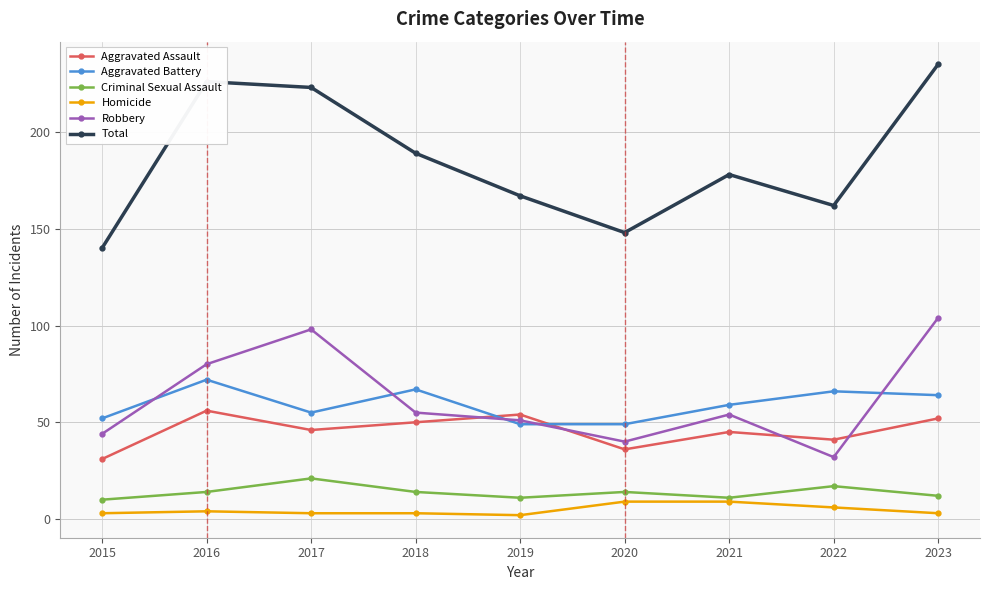

Is the value of Aggravated Battery at 2016 greater than the value of Robbery at 2022?

Yes